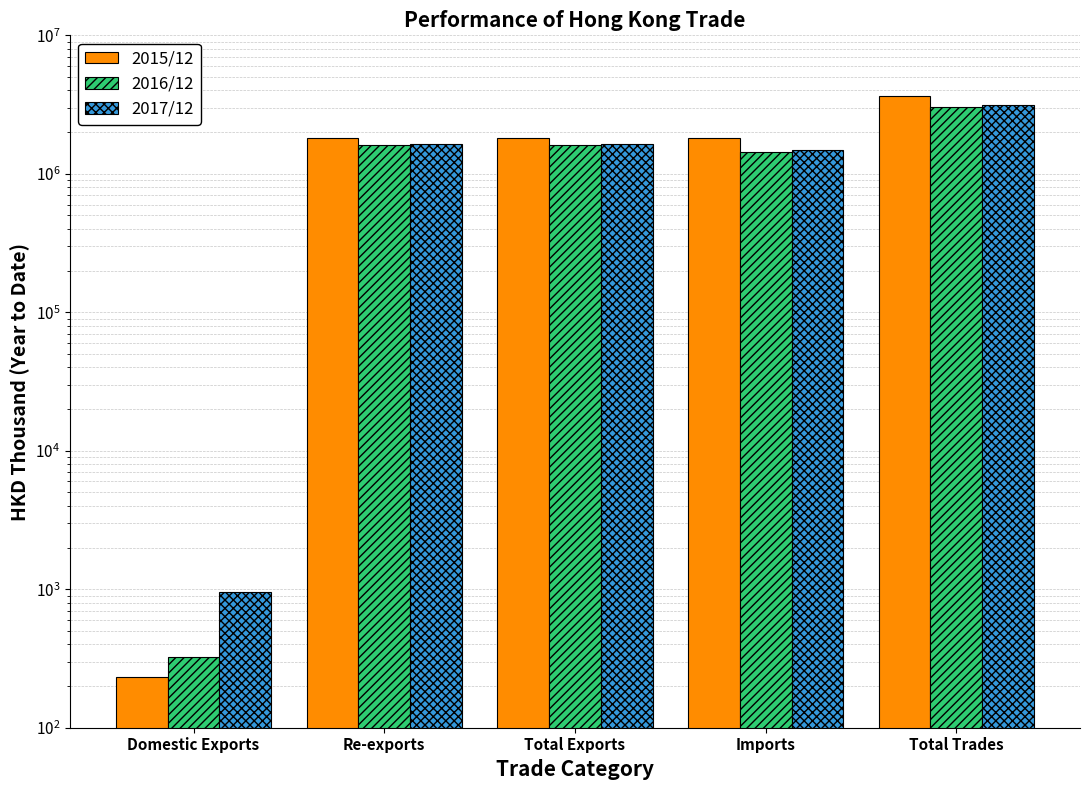

What is the average value of the 2015/12 series?

1809375.1